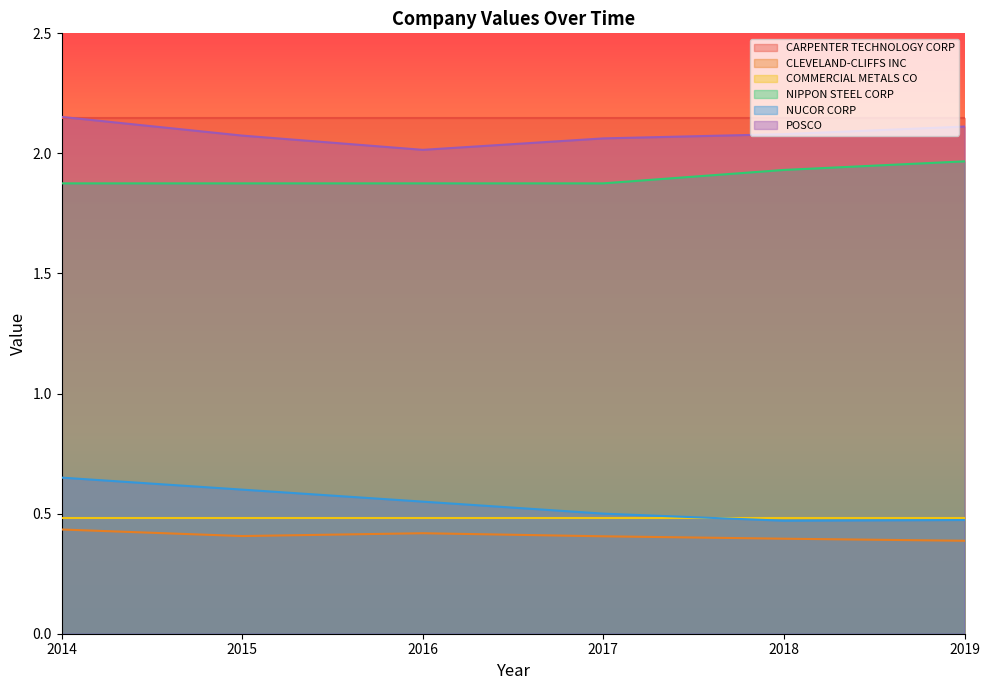

Which has a higher value, 2018 or 2015?

2015